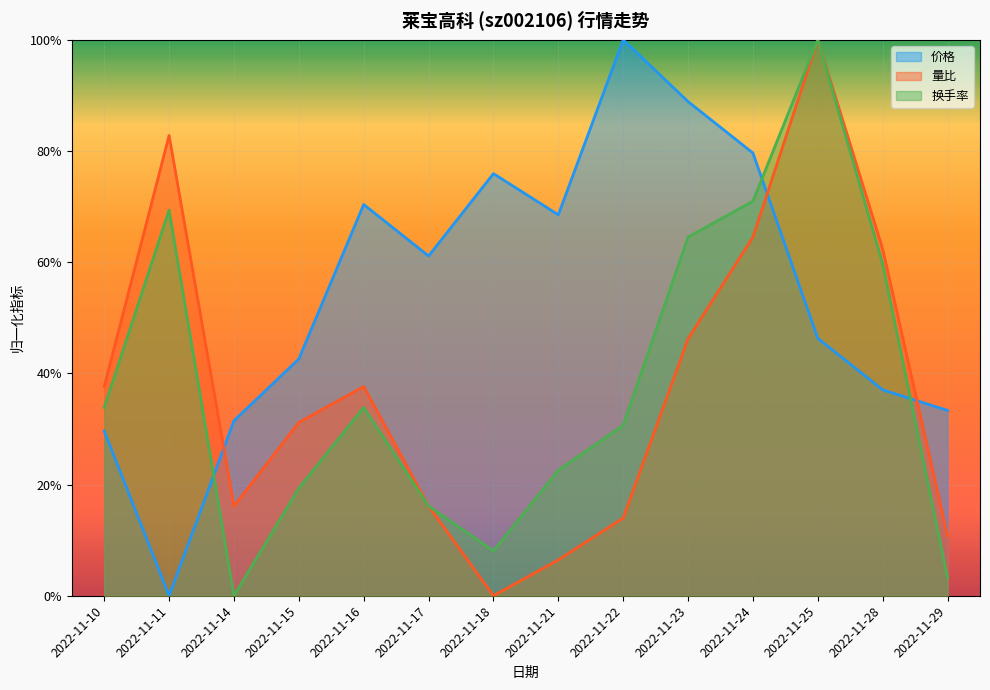

What is the spread (max minus min) of values at 2022-11-15?

0.2